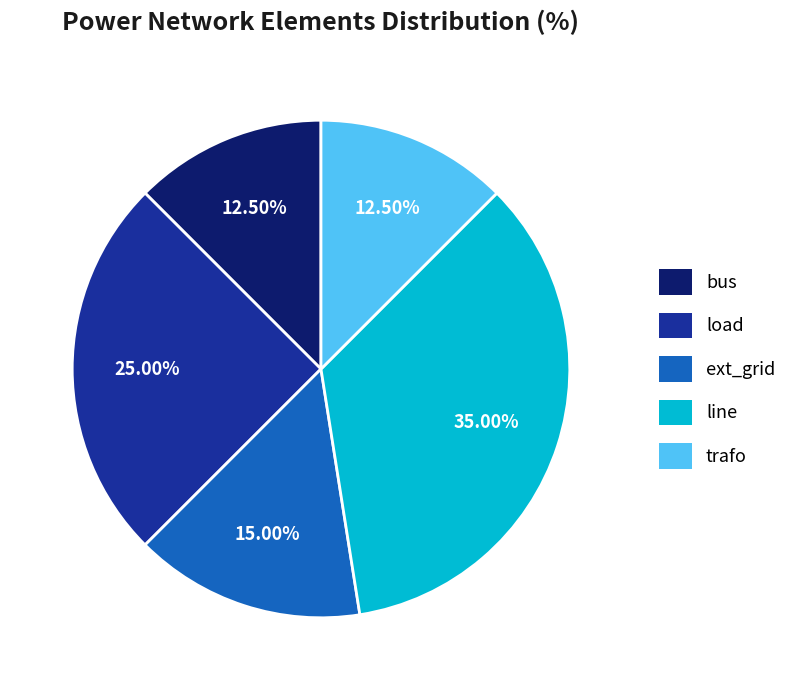

Does any single category account for the majority?

No